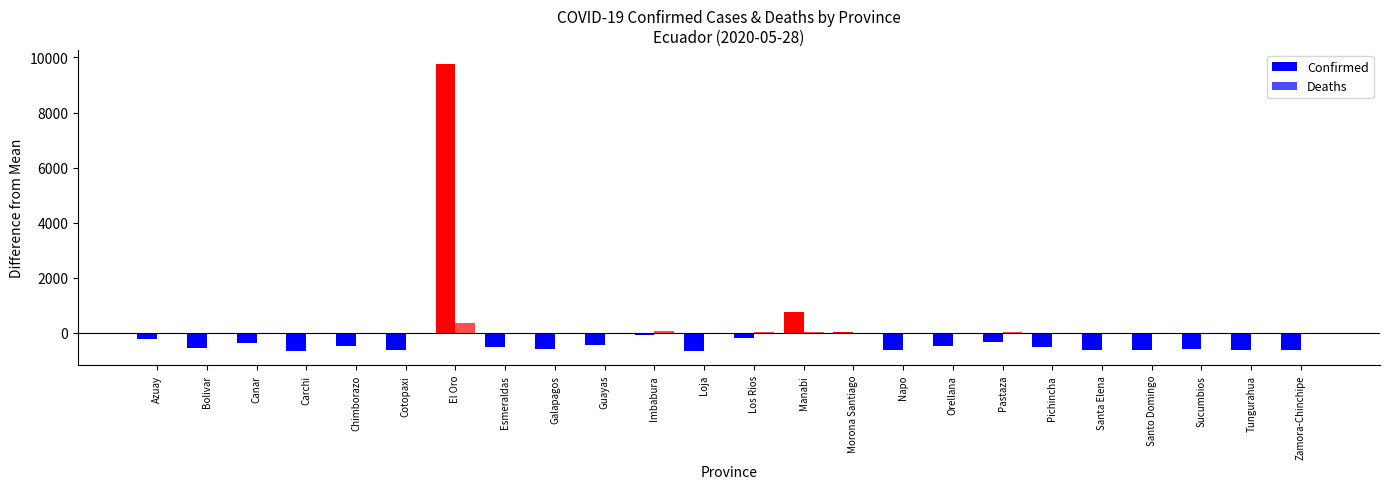

At which label does Deaths reach its peak?

El Oro